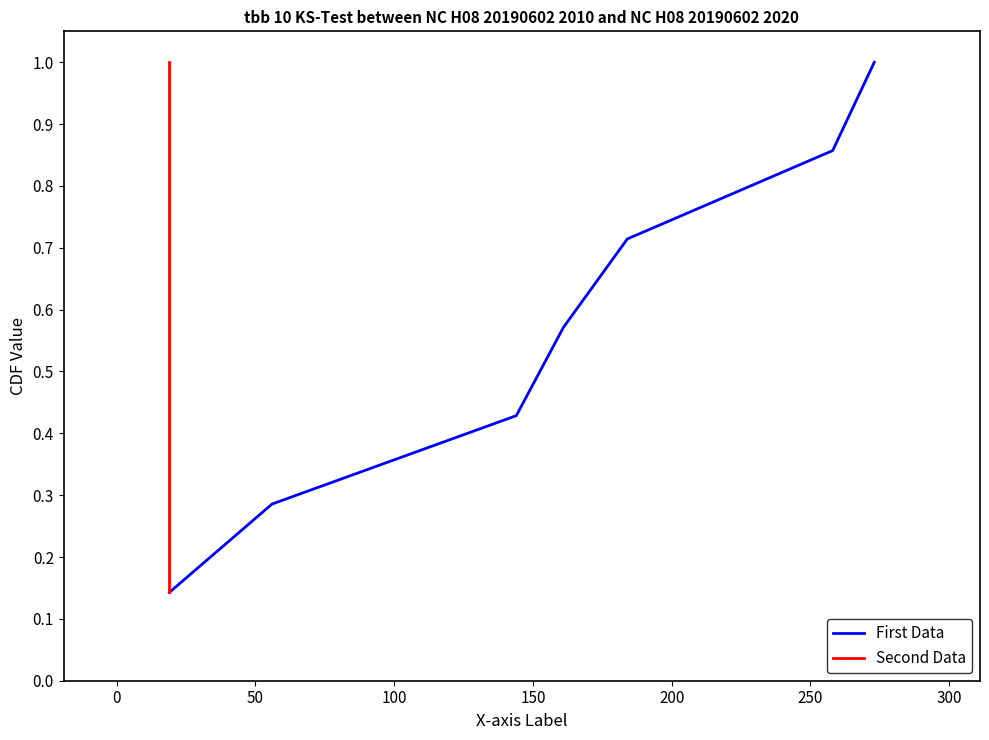

Reading right to left, list all the values displayed in this chart.

First Data: 1.0	0.9	0.7	0.6	0.4	0.3	0.1
Second Data: 1.0	0.9	0.7	0.6	0.4	0.3	0.1